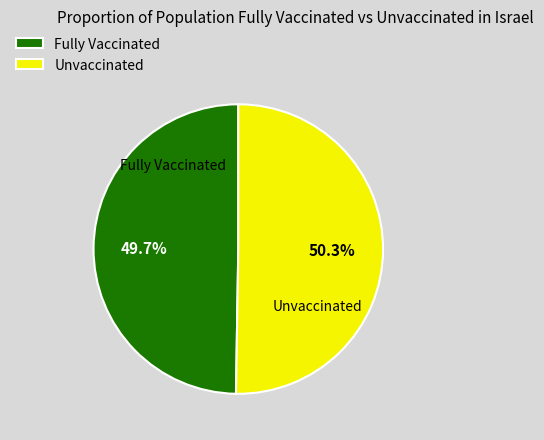

Which slice is the smallest?

Fully Vaccinated